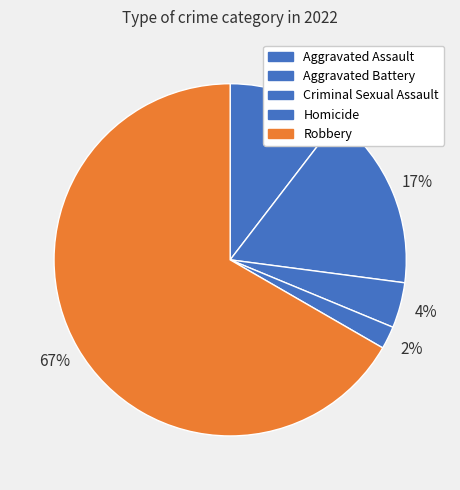

To the nearest percent, what is the difference between the Robbery and Aggravated Battery slice percentages?

50%